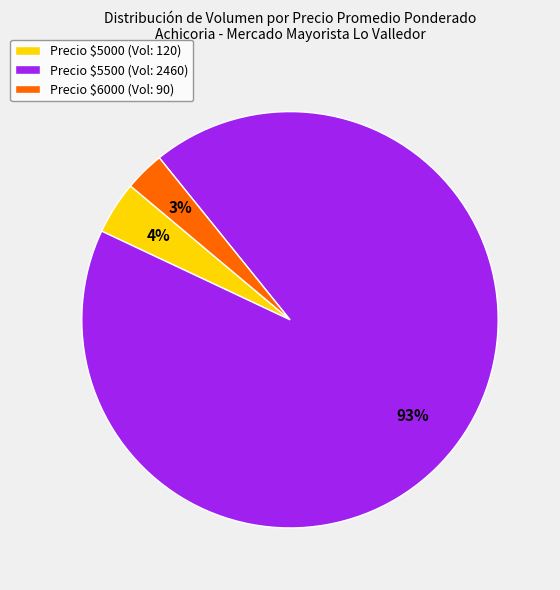

What percentage is the Precio $5000 (Vol: 120) slice, to the nearest percent?

4%